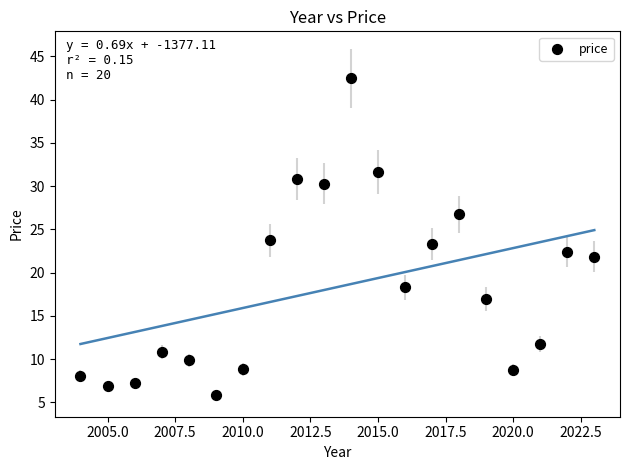

What is the range of Y values (max minus min)?

36.6